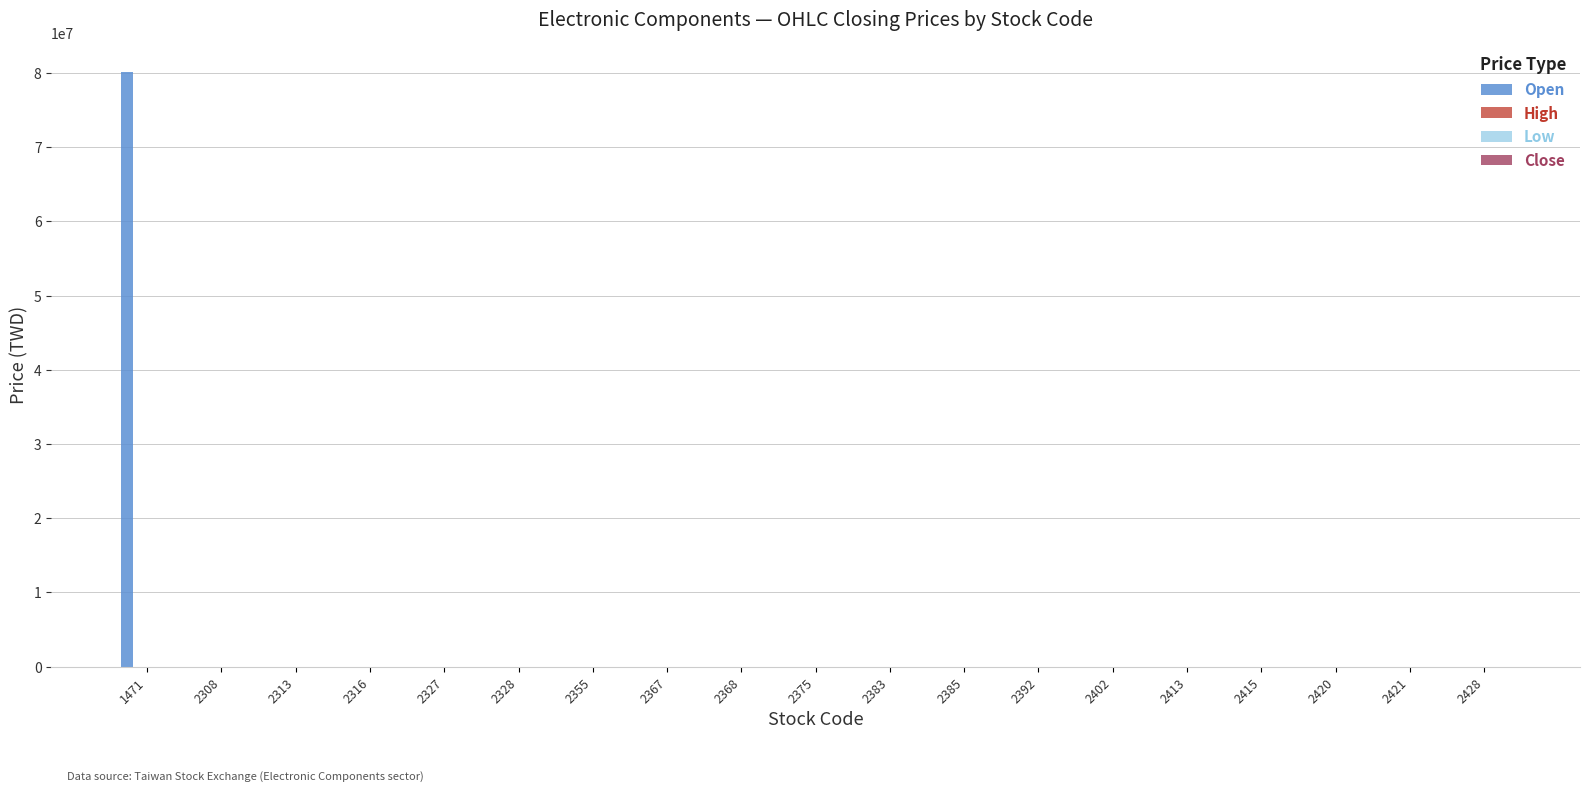

At which category is the sum across all series the highest?

1471